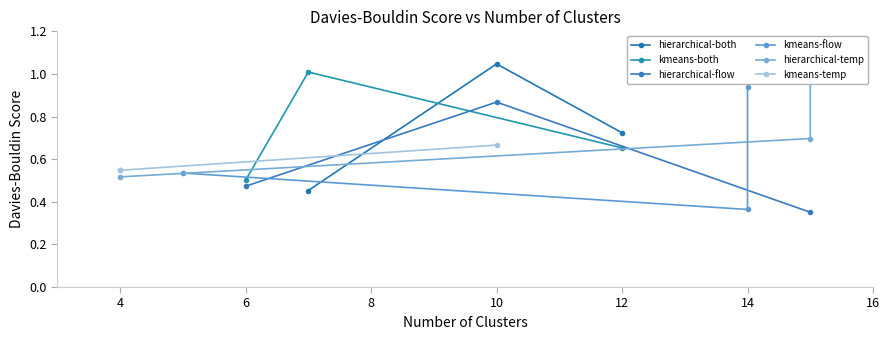

How many lines are shown in the chart?

6